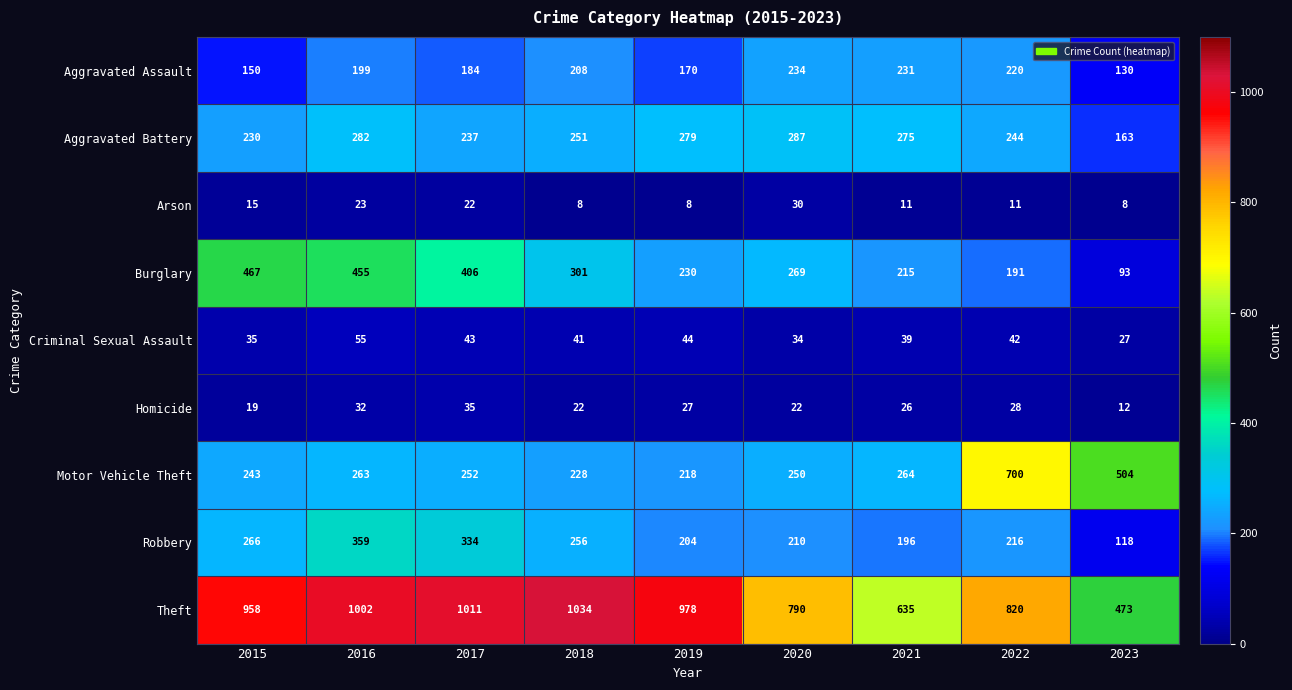

What is the minimum value for Burglary?

93